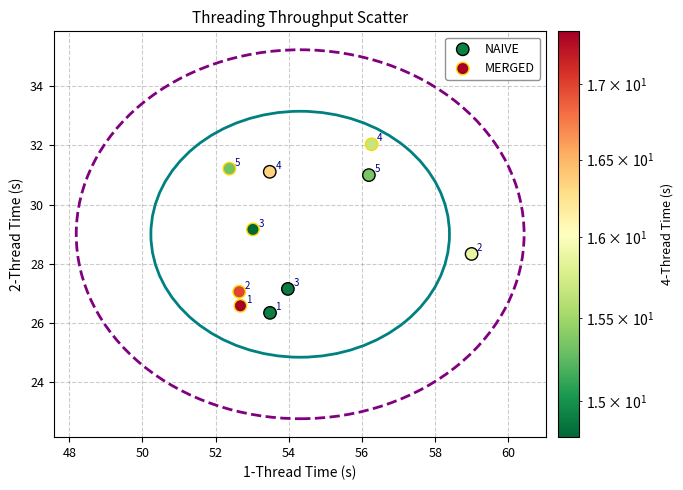

Which series has the widest spread of Y values?

MERGED